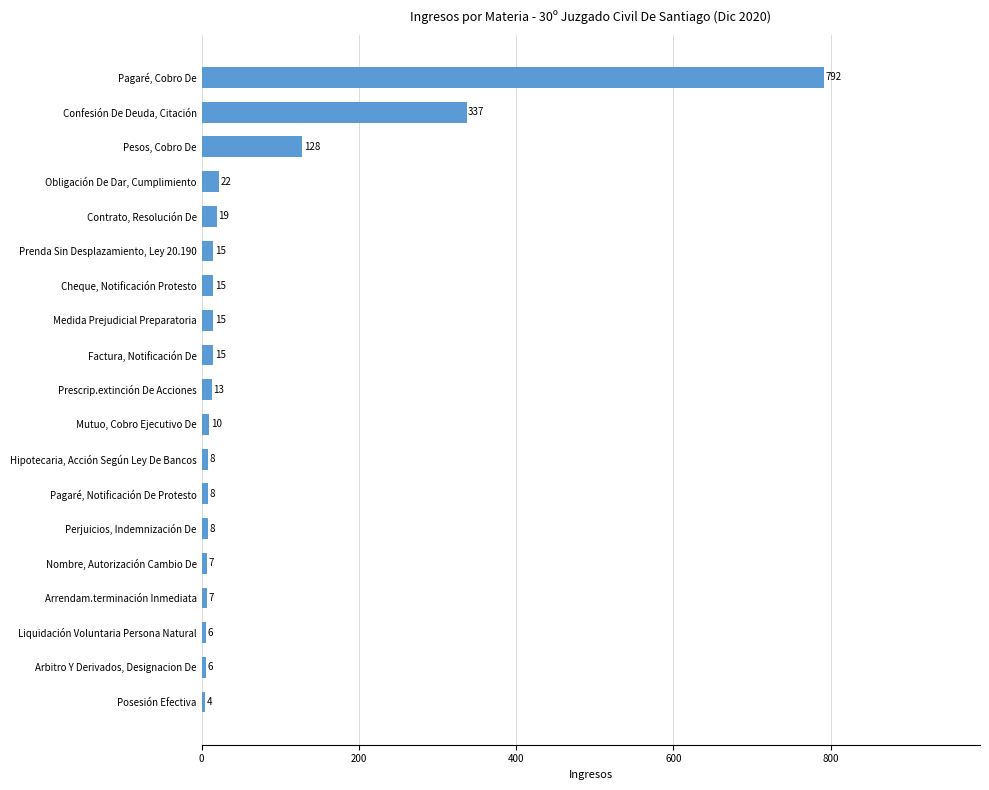

The value at Arrendam.terminación Inmediata is 7. True or false?

True